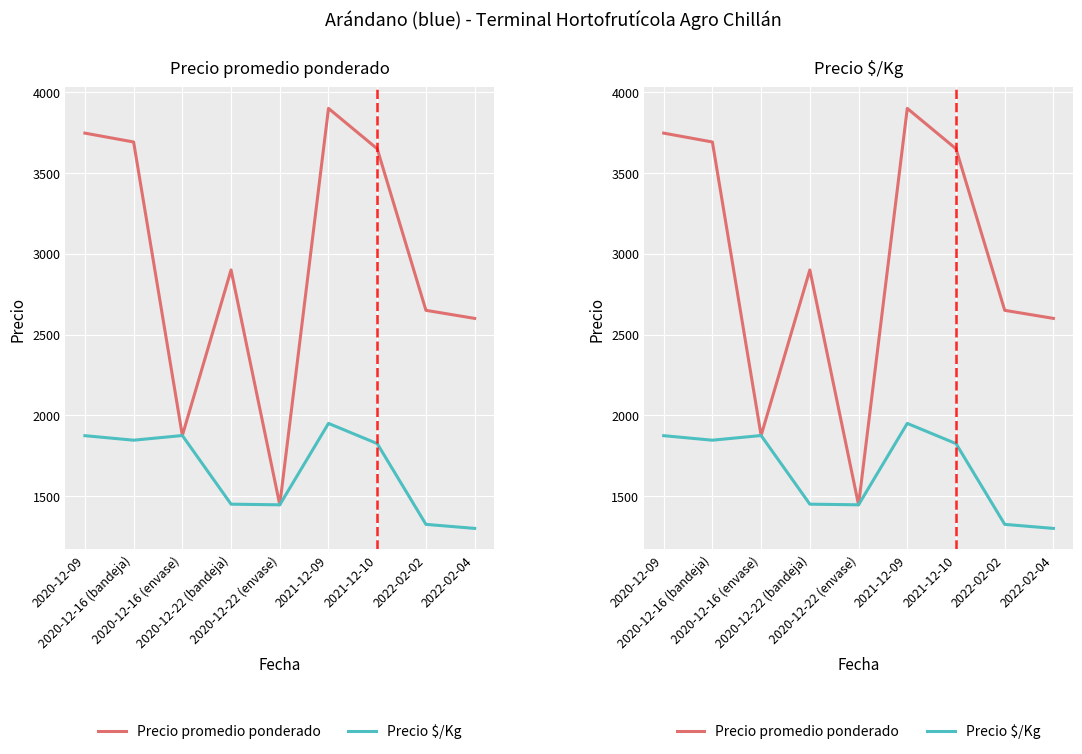

What is the difference between the maximum and minimum values in the Precio promedio ponderado series?

2454